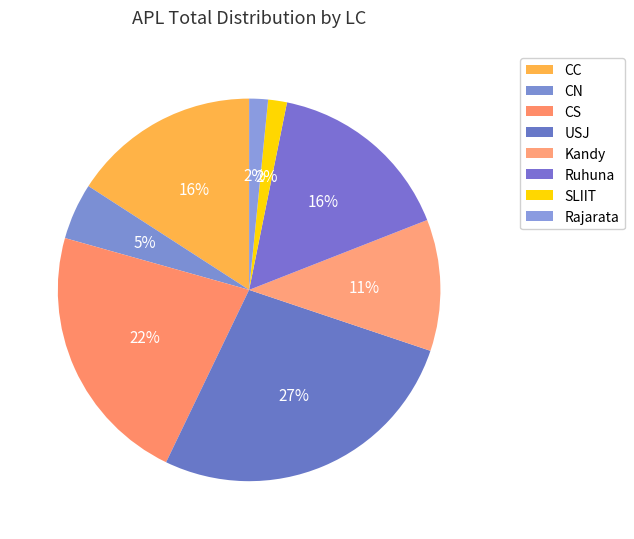

To the nearest percent, what is the average slice percentage?

12%